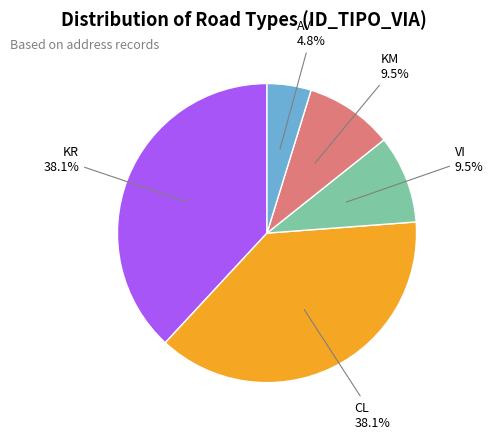

Is there a majority slice in this chart?

No